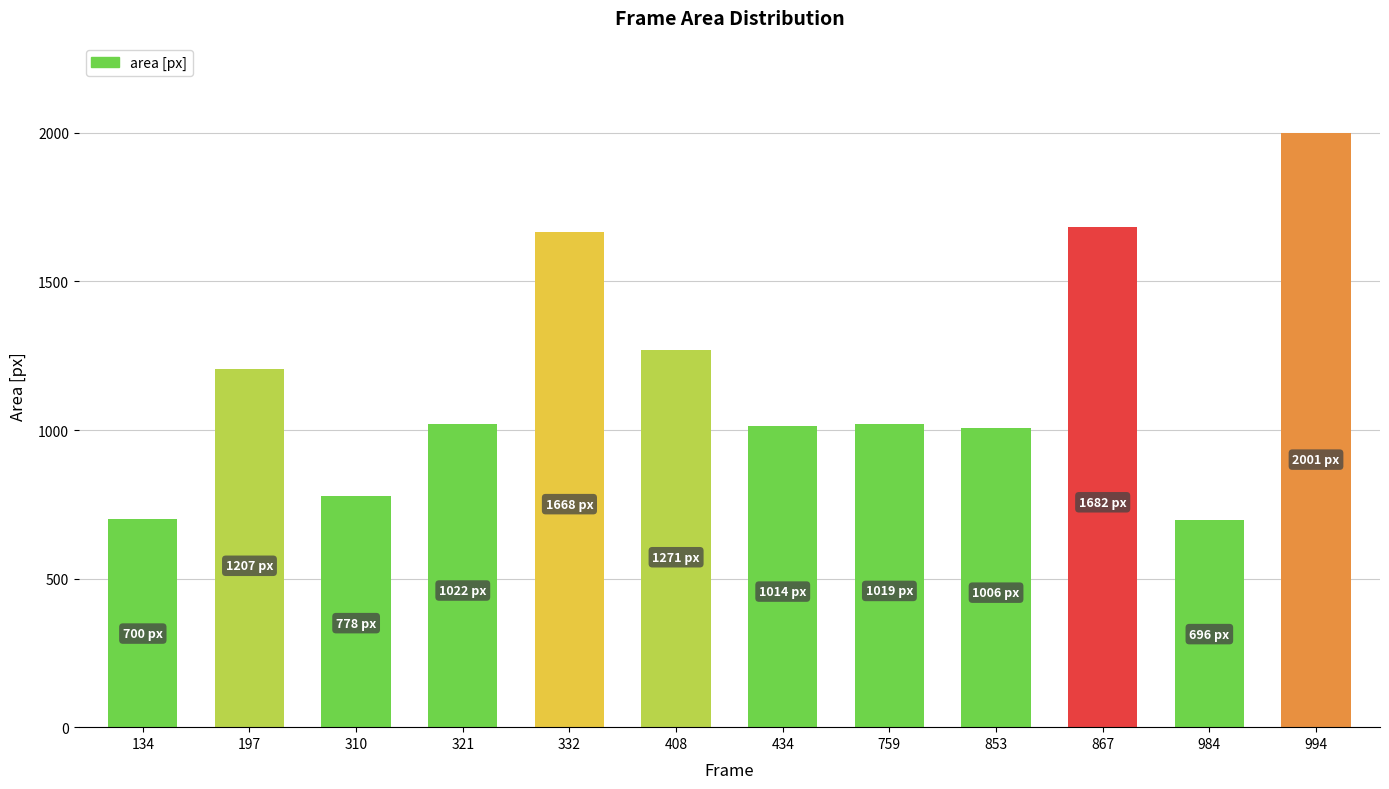

Is it true that the value at 759 is 1019?

True